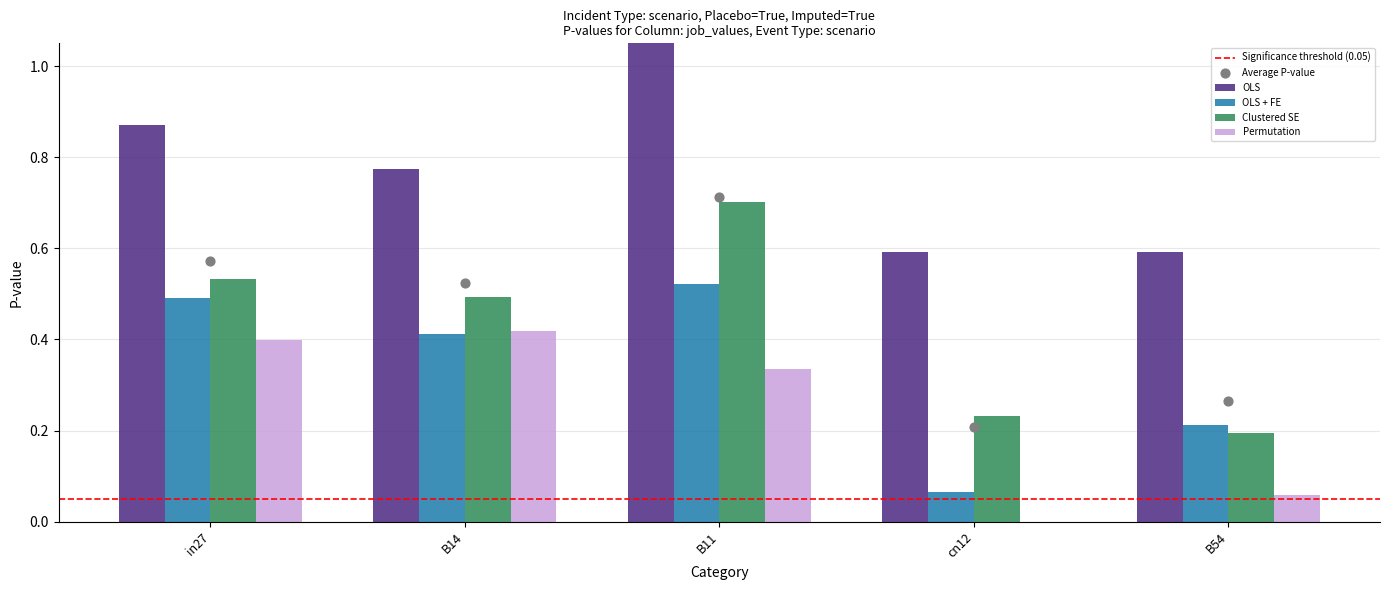

At how many categories does at least one series exceed 0?

5